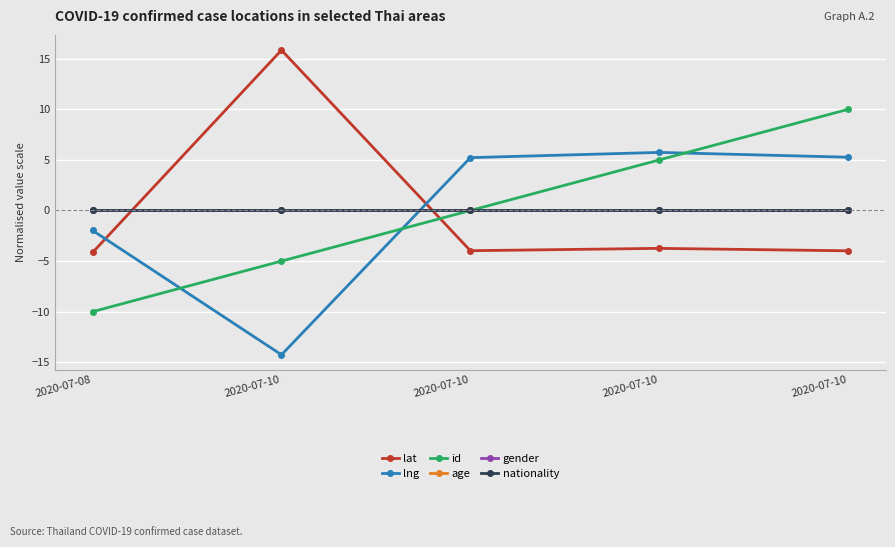

Does the chart have visible grid lines?

Yes